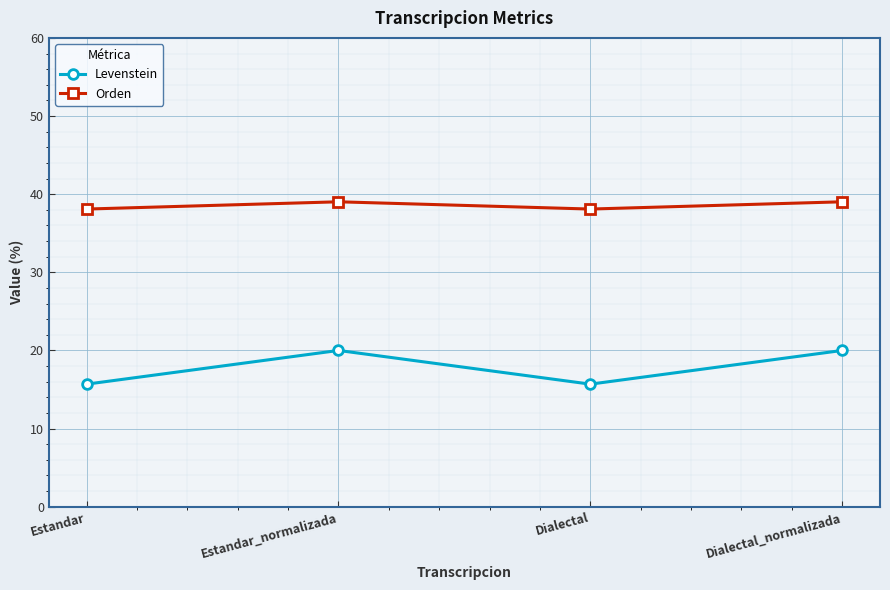

At how many categories does at least one series exceed 33?

4